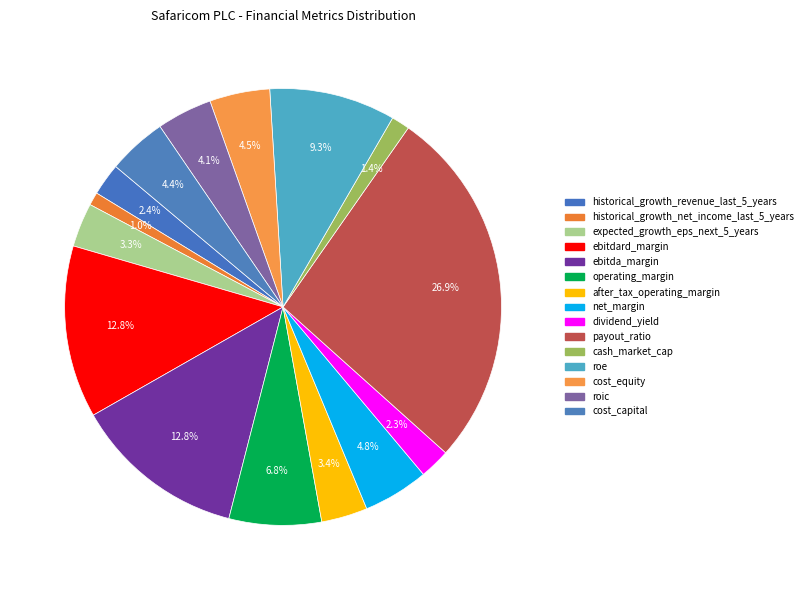

Is there any slice that represents more than half of the pie?

No